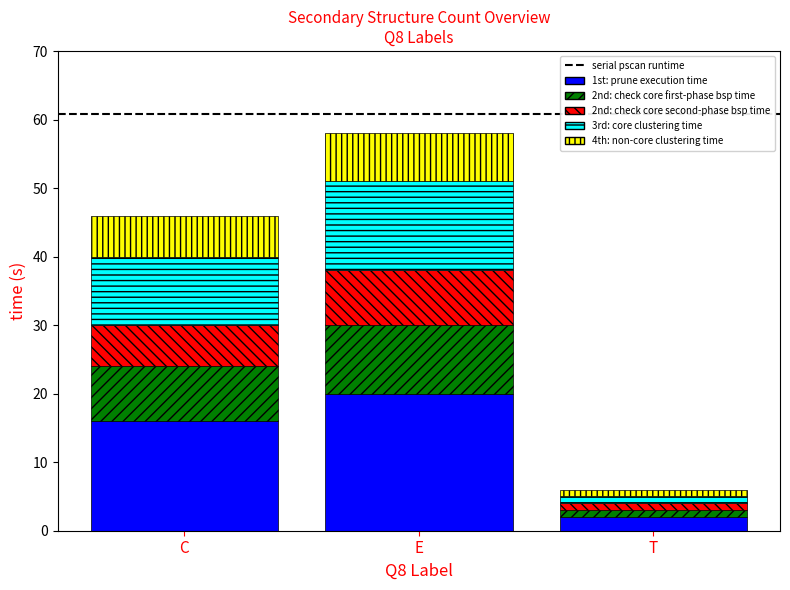

At which category is the sum across all series the highest?

E